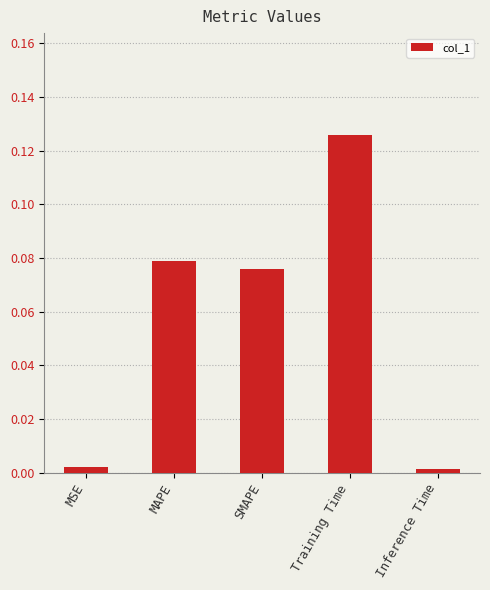

Which label corresponds to the largest value in the chart?

Training Time